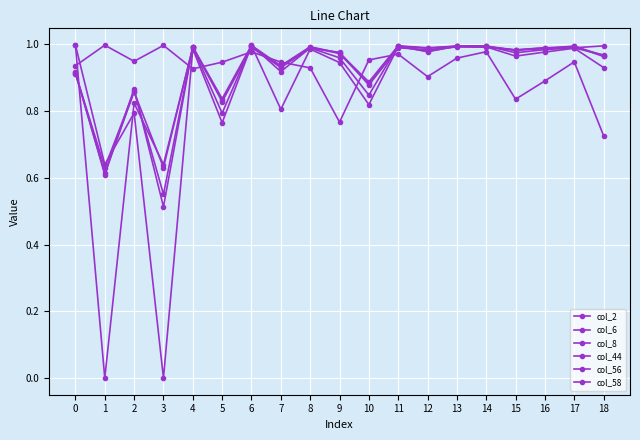

Where is the first local maximum for col_56?

2